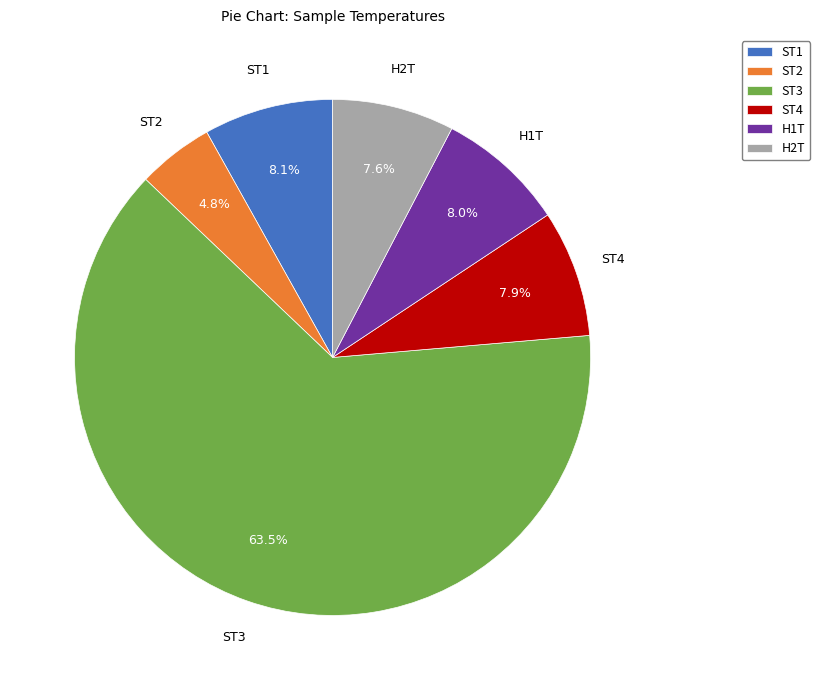

Which has a higher value, ST3 or H1T?

ST3